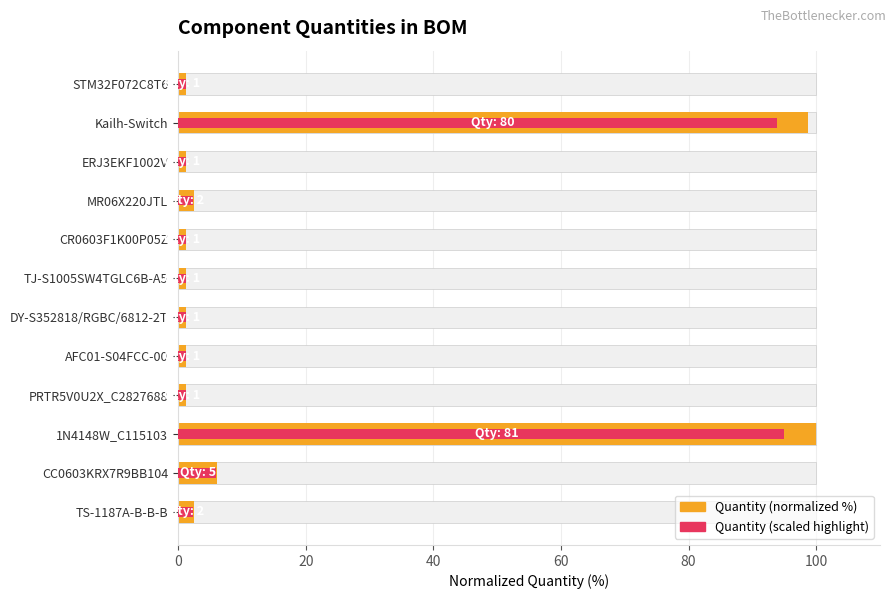

List the series in order of their peak value, lowest first.

Quantity (scaled highlight), Quantity (normalized %)